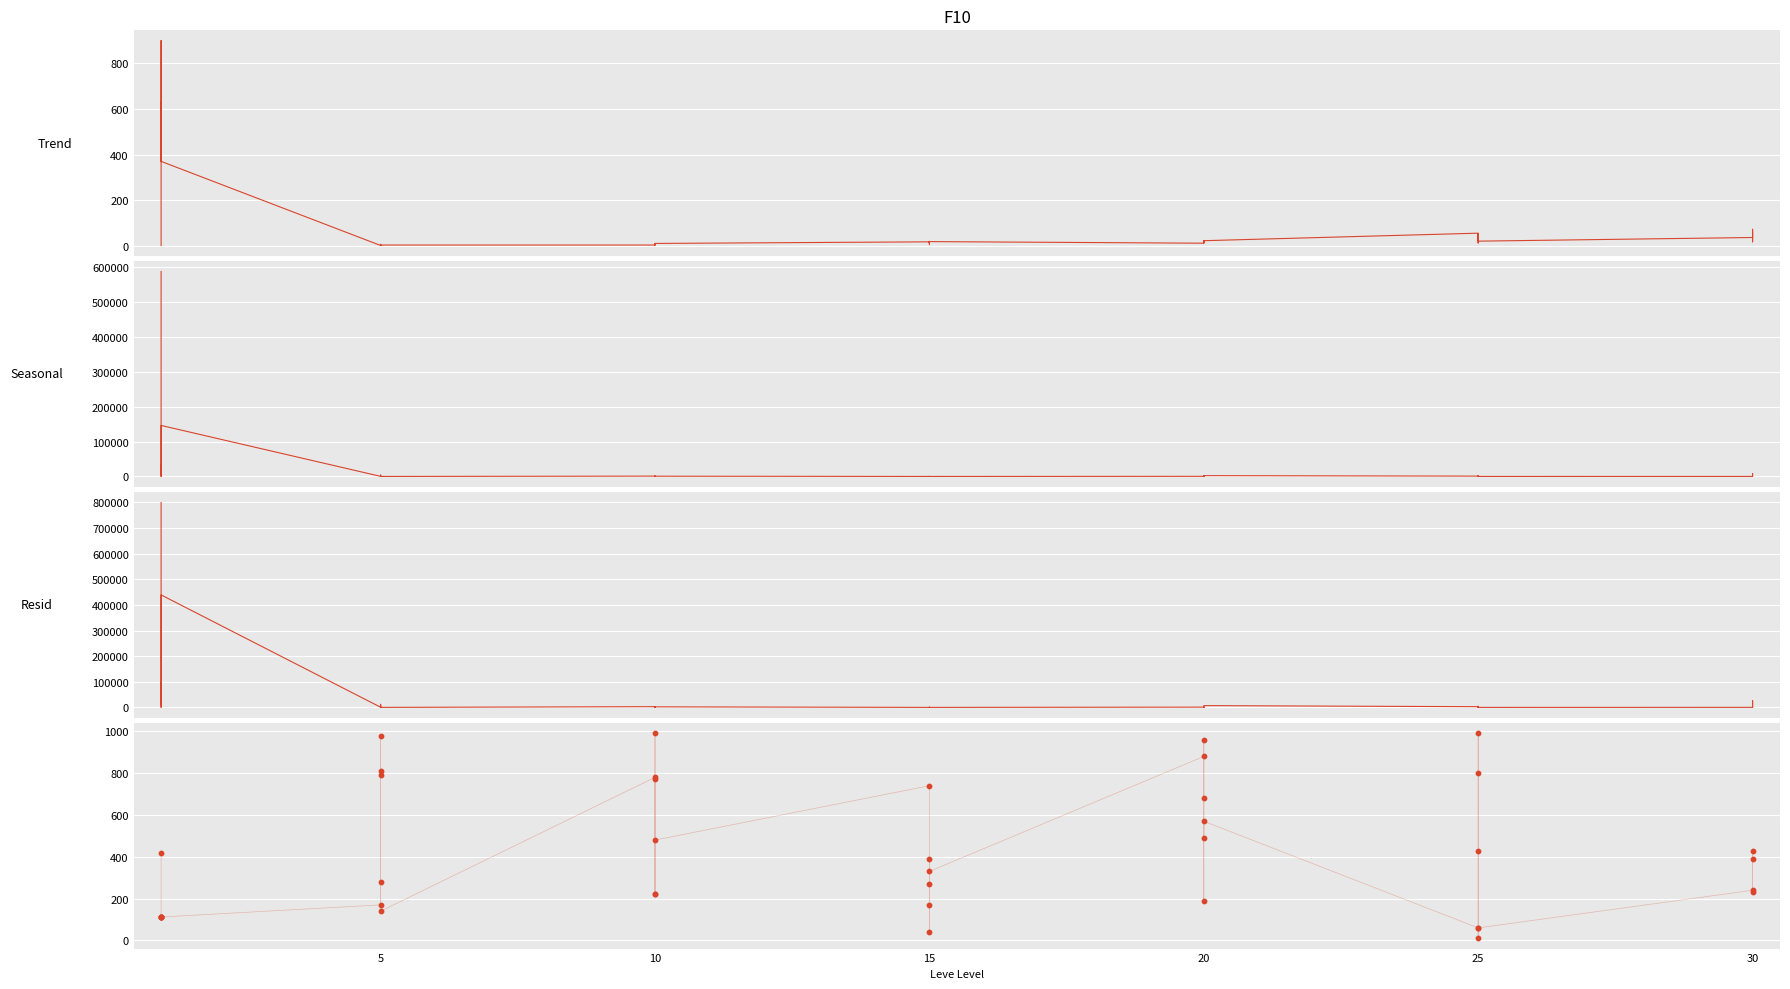

Which series contains the lowest Y value?

currentAveragePriceNQ